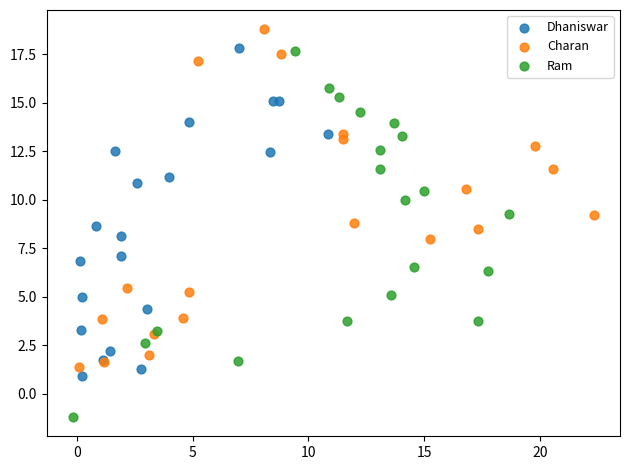

Which series contains the highest Y value?

Charan